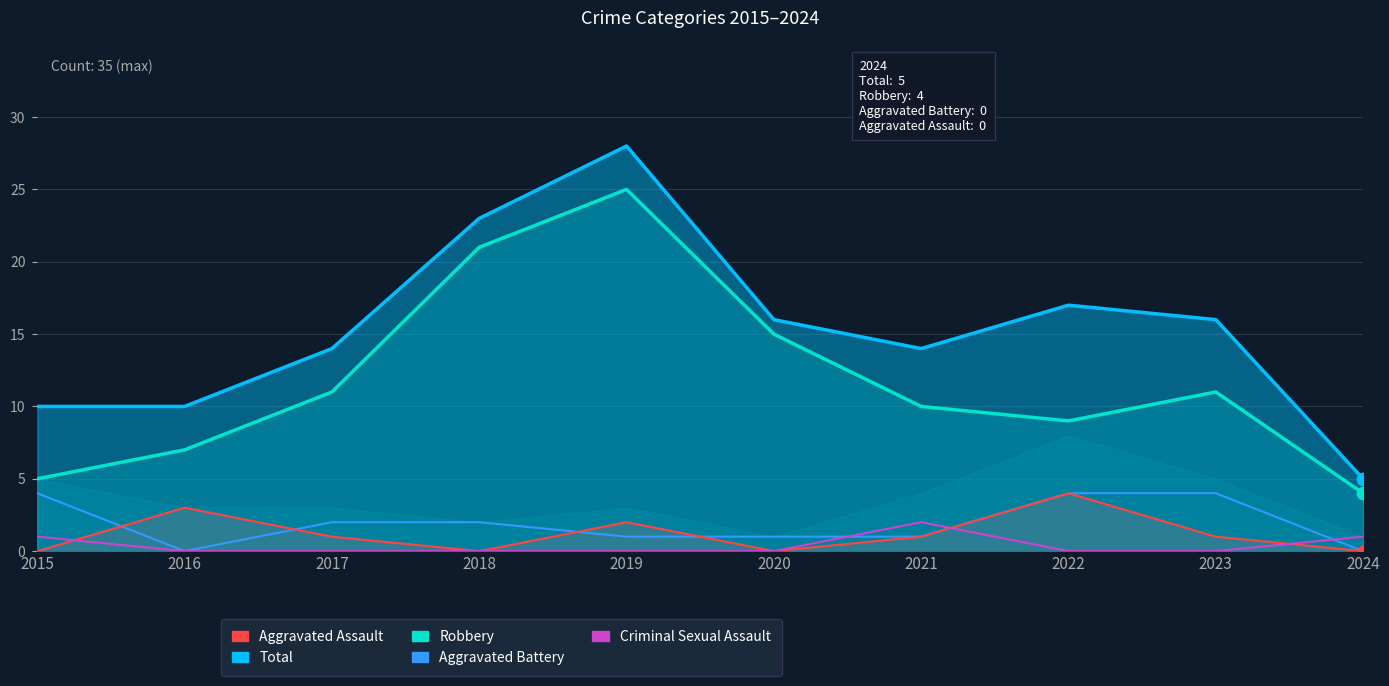

At how many categories does at least one series exceed 8?

9